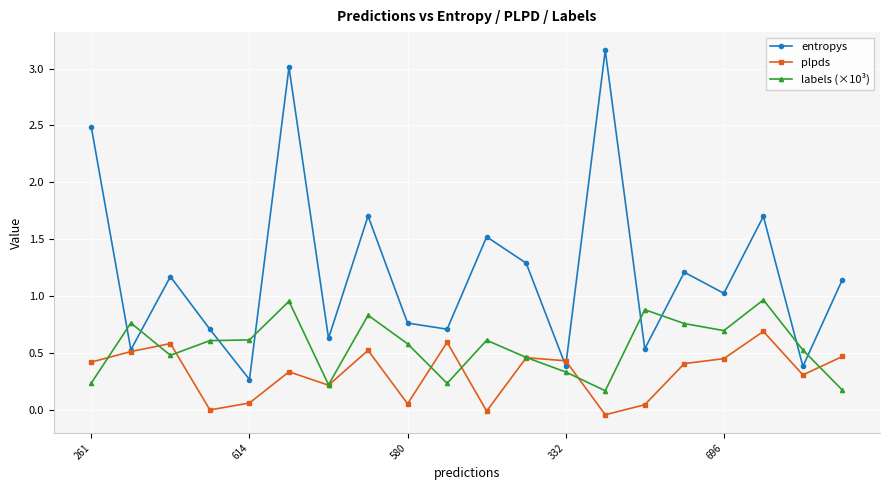

List the series in order of their overall mean, highest first.

entropys, labels (×10³), plpds